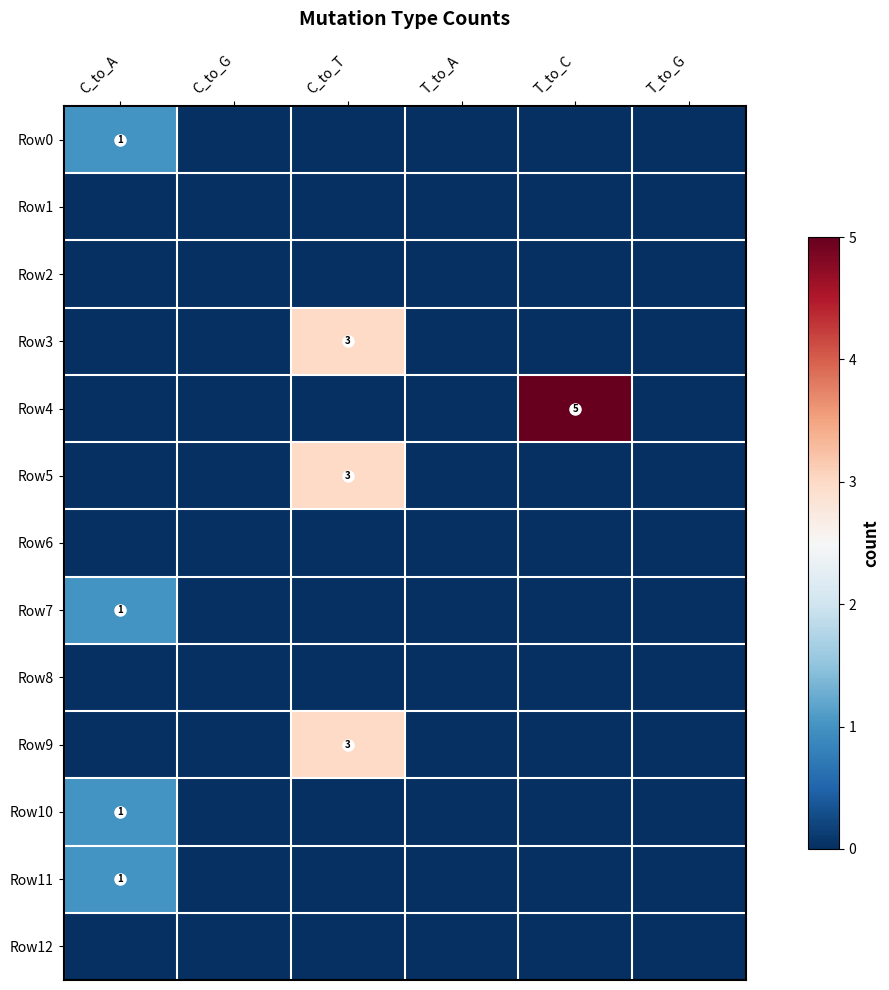

The value of Row5 at C_to_T is 3. True or false?

True